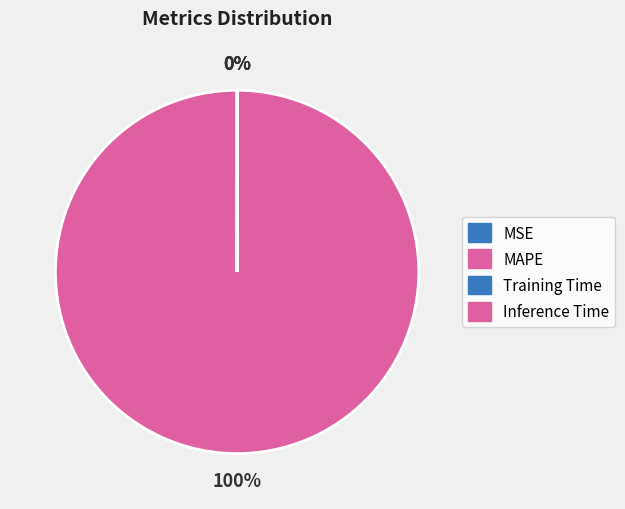

Which slice represents more than half of the pie?

MAPE